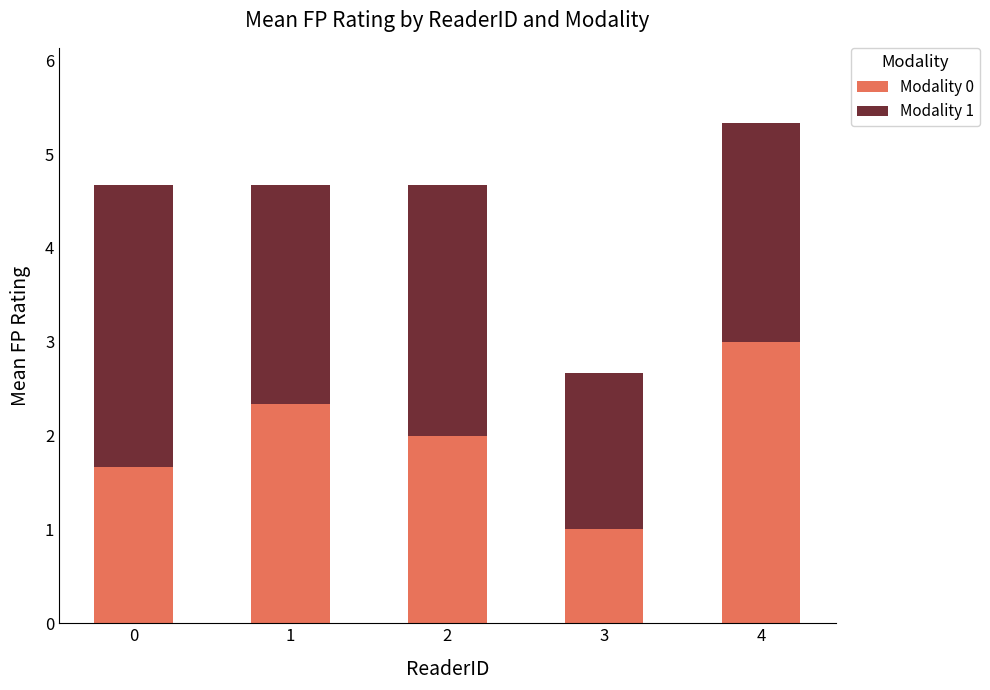

Rank the categories by Modality 0 value from lowest to highest.

3, 0, 2, 1, 4